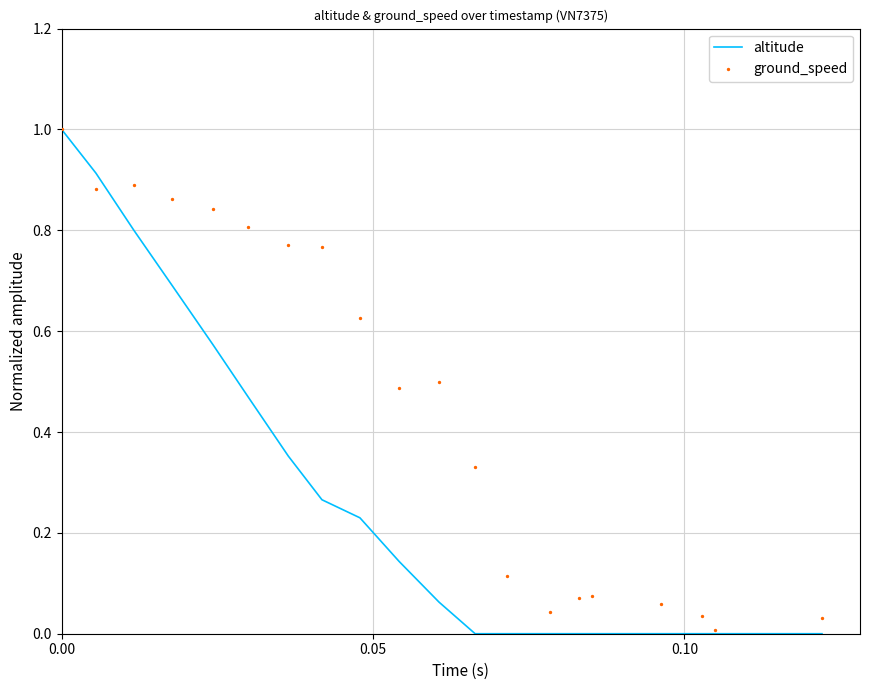

Which series contains the highest Y value?

altitude